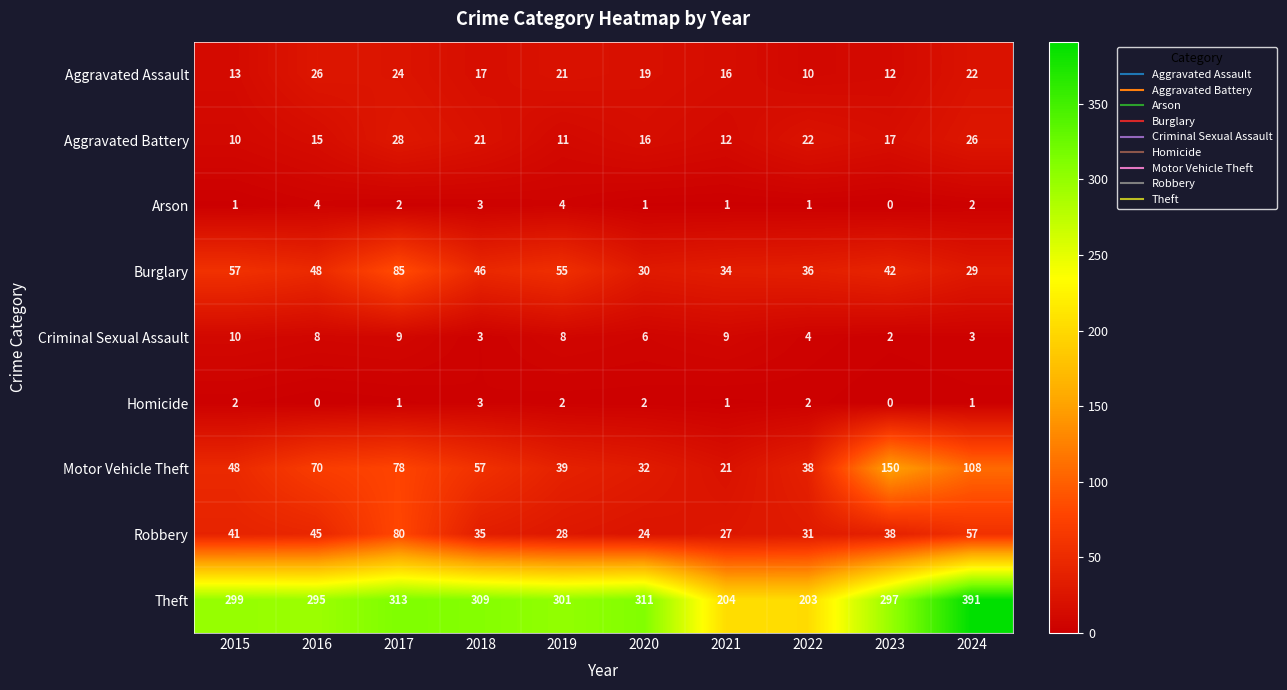

Which series has the widest spread of values?

Theft